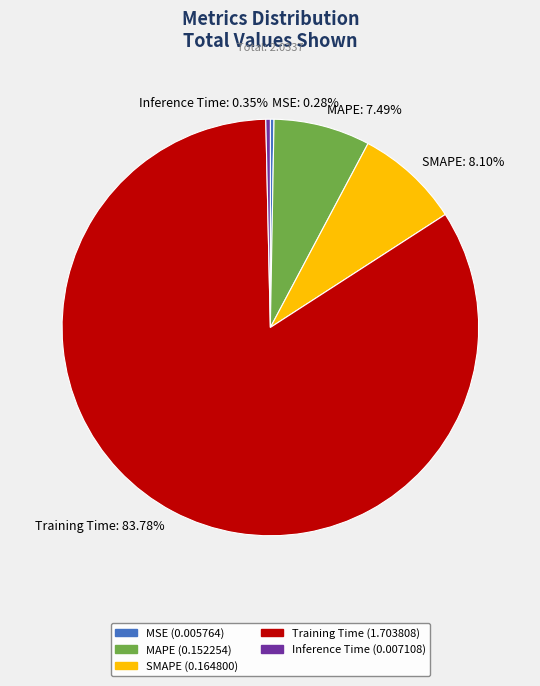

Does MAPE: 7.49% represent more than half of the total?

No